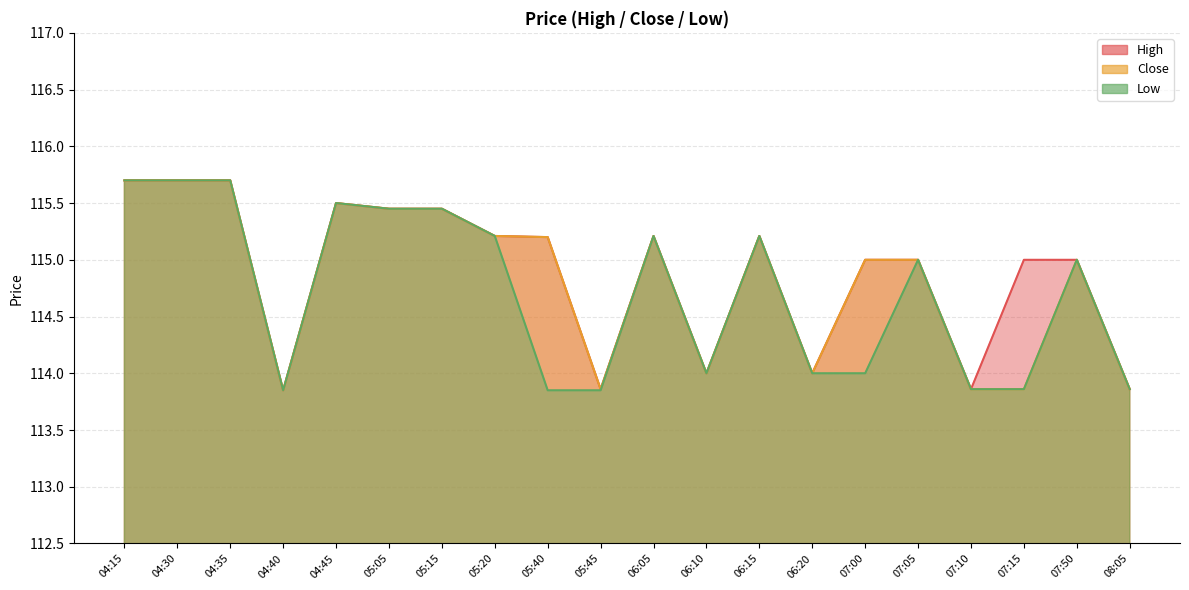

Rank the categories by Low value from lowest to highest.

04:40, 05:40, 05:45, 07:10, 07:15, 08:05, 06:10, 06:20, 07:00, 07:05, 07:50, 05:20, 06:05, 06:15, 05:05, 05:15, 04:45, 04:15, 04:30, 04:35